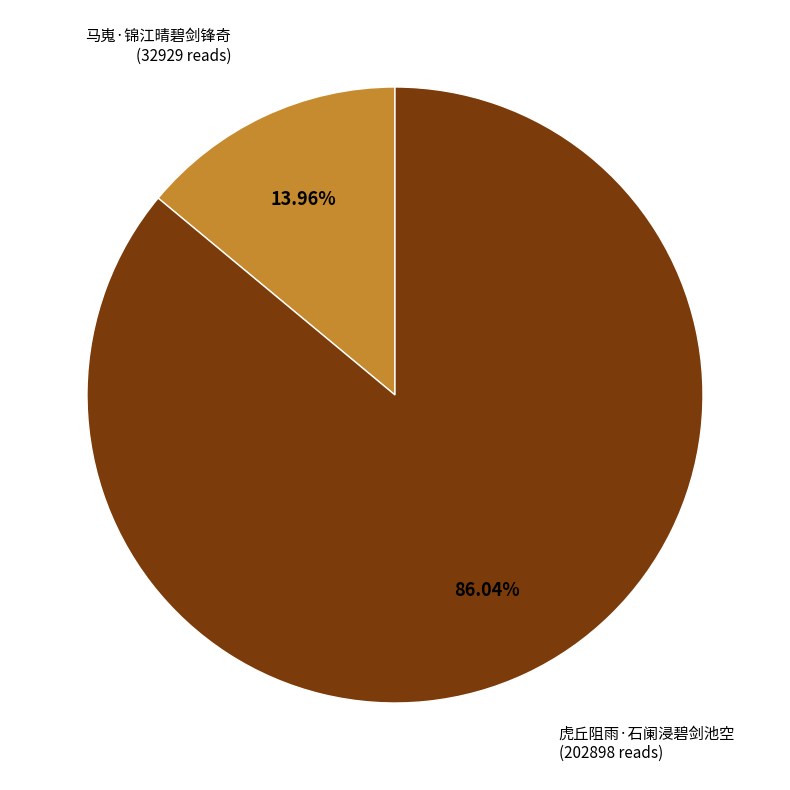

What is the total percentage of 虎丘阻雨·石阑浸碧剑池空 and 马嵬·锦江晴碧剑锋奇?

100.0%